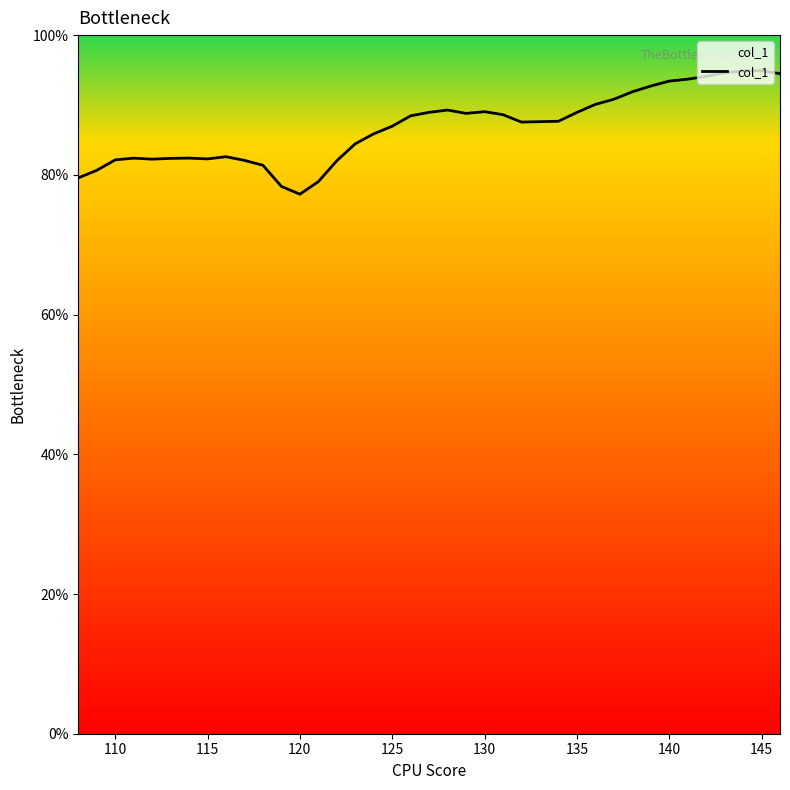

What is the difference between the maximum and minimum values?

17.7